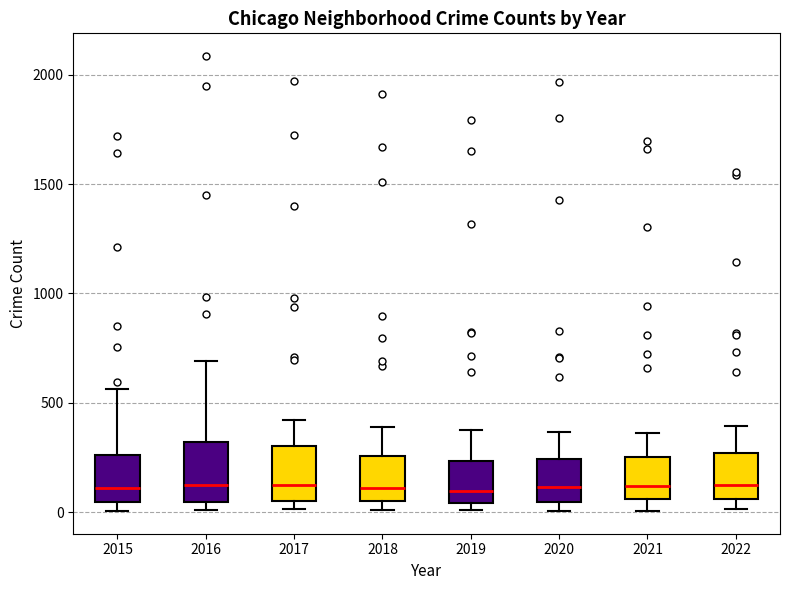

Reading left to right, transcribe this box plot: for each box, give where its median line is, the range the box spans, and where its two whiskers end, as read against the y-axis. The values are not printed on the chart, so give them approximately, as read against the axis.

2015: median 100, box 50 to 250, whiskers 0 to 550
2016: median 150, box 50 to 300, whiskers 0 to 700
2017: median 100, box 50 to 300, whiskers 0 to 400
2018: median 100, box 50 to 250, whiskers 0 to 400
2019: median 100, box 50 to 250, whiskers 0 to 400
2020: median 100, box 50 to 250, whiskers 0 to 350
2021: median 100, box 50 to 250, whiskers 0 to 350
2022: median 150, box 50 to 250, whiskers 0 to 400